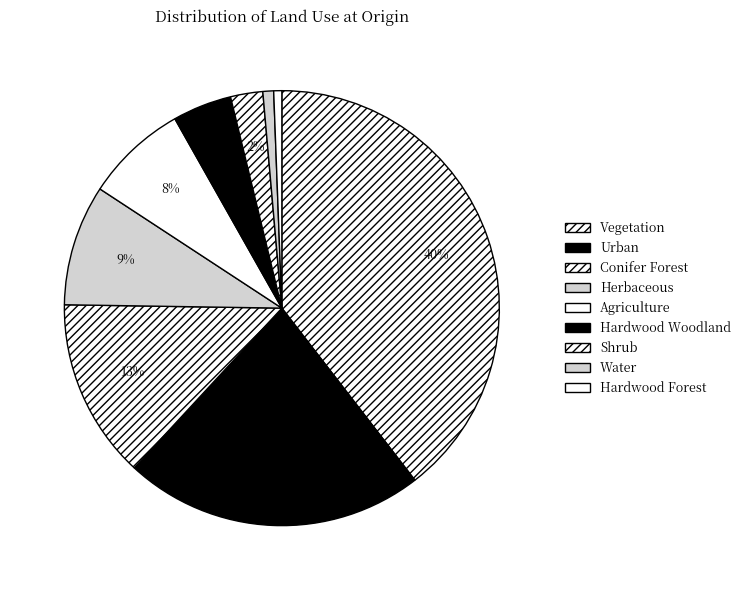

Is it true that Water is 11% of the pie?

False